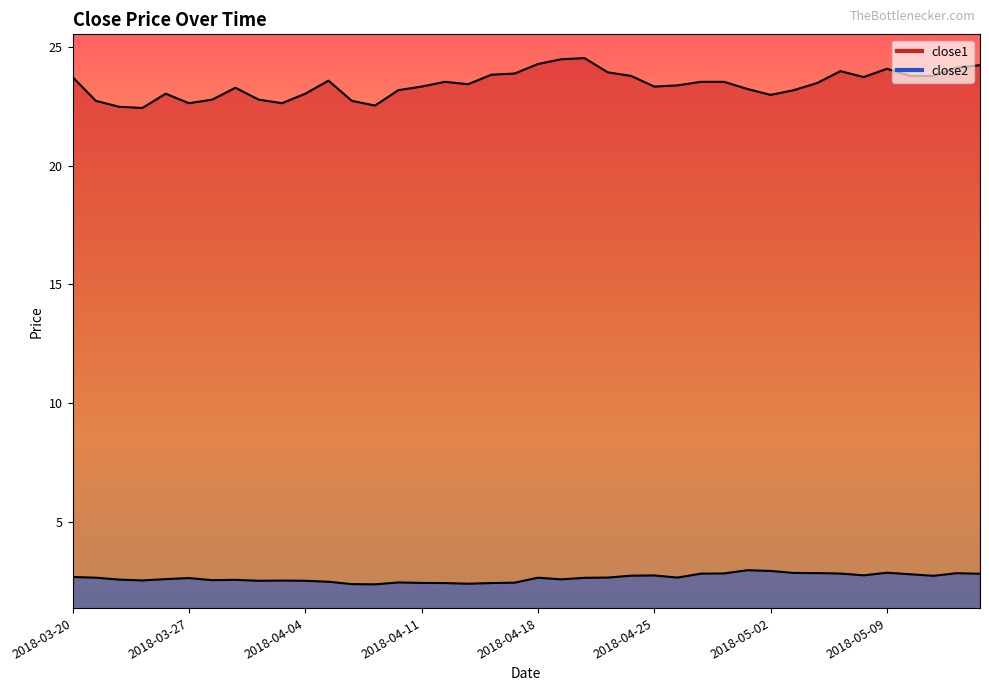

What is the label of the 32nd point from the right?

2018-04-02